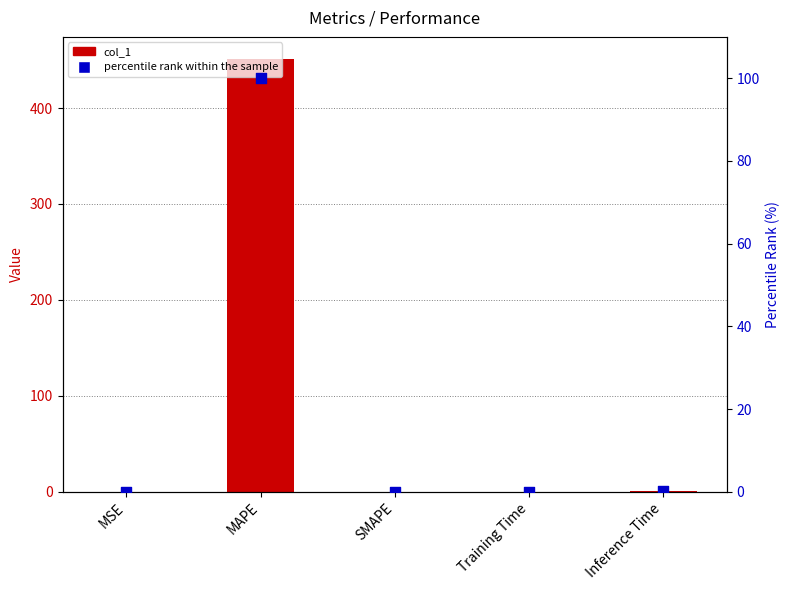

Which series has the widest spread of Y values?

col_1